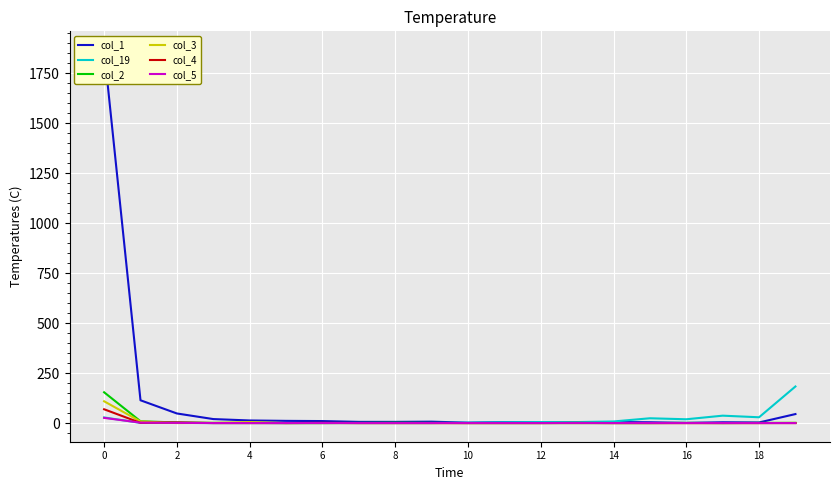

True or false: col_4 has a value of 43 at 14.

False